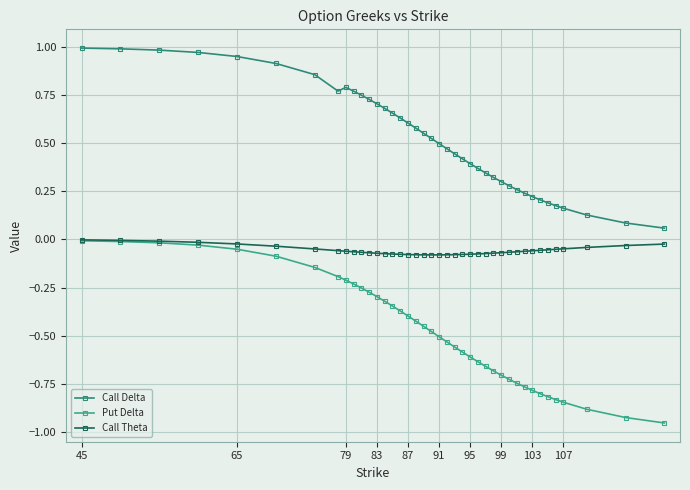

Reading left to right, transcribe all the data shown in this chart.

Call Delta: 1.0	1.0	1.0	1.0	0.9	0.9	0.9	0.8	0.8	0.8	0.7	0.7	0.7	0.7	0.7	0.6	0.6	0.6	0.6	0.5	0.5	0.5	0.4	0.4	0.4	0.4	0.3	0.3	0.3	0.3	0.3	0.2	0.2	0.2	0.2	0.2	0.2	0.1	0.1	0.1
Put Delta: -0.0	-0.0	-0.0	-0.0	-0.1	-0.1	-0.1	-0.2	-0.2	-0.2	-0.3	-0.3	-0.3	-0.3	-0.3	-0.4	-0.4	-0.4	-0.5	-0.5	-0.5	-0.5	-0.6	-0.6	-0.6	-0.6	-0.7	-0.7	-0.7	-0.7	-0.7	-0.8	-0.8	-0.8	-0.8	-0.8	-0.8	-0.9	-0.9	-1.0
Call Theta: -0.0	-0.0	-0.0	-0.0	-0.0	-0.0	-0.0	-0.1	-0.1	-0.1	-0.1	-0.1	-0.1	-0.1	-0.1	-0.1	-0.1	-0.1	-0.1	-0.1	-0.1	-0.1	-0.1	-0.1	-0.1	-0.1	-0.1	-0.1	-0.1	-0.1	-0.1	-0.1	-0.1	-0.1	-0.1	-0.1	-0.0	-0.0	-0.0	-0.0